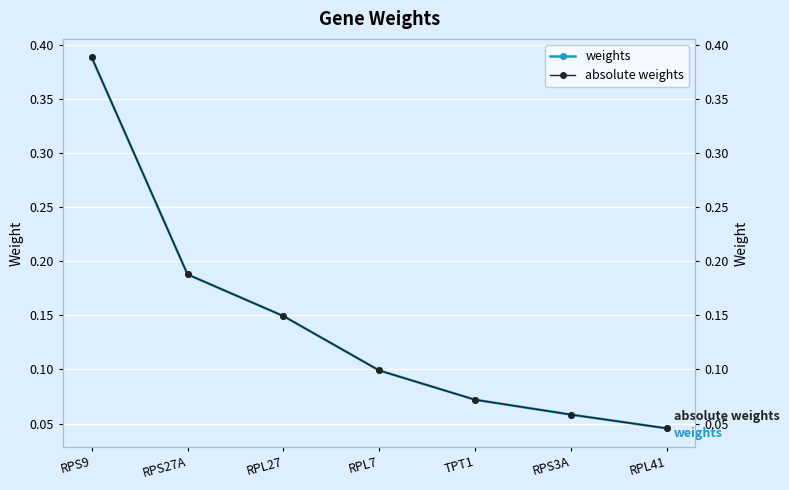

At which label does absolute weights reach its minimum?

RPL41